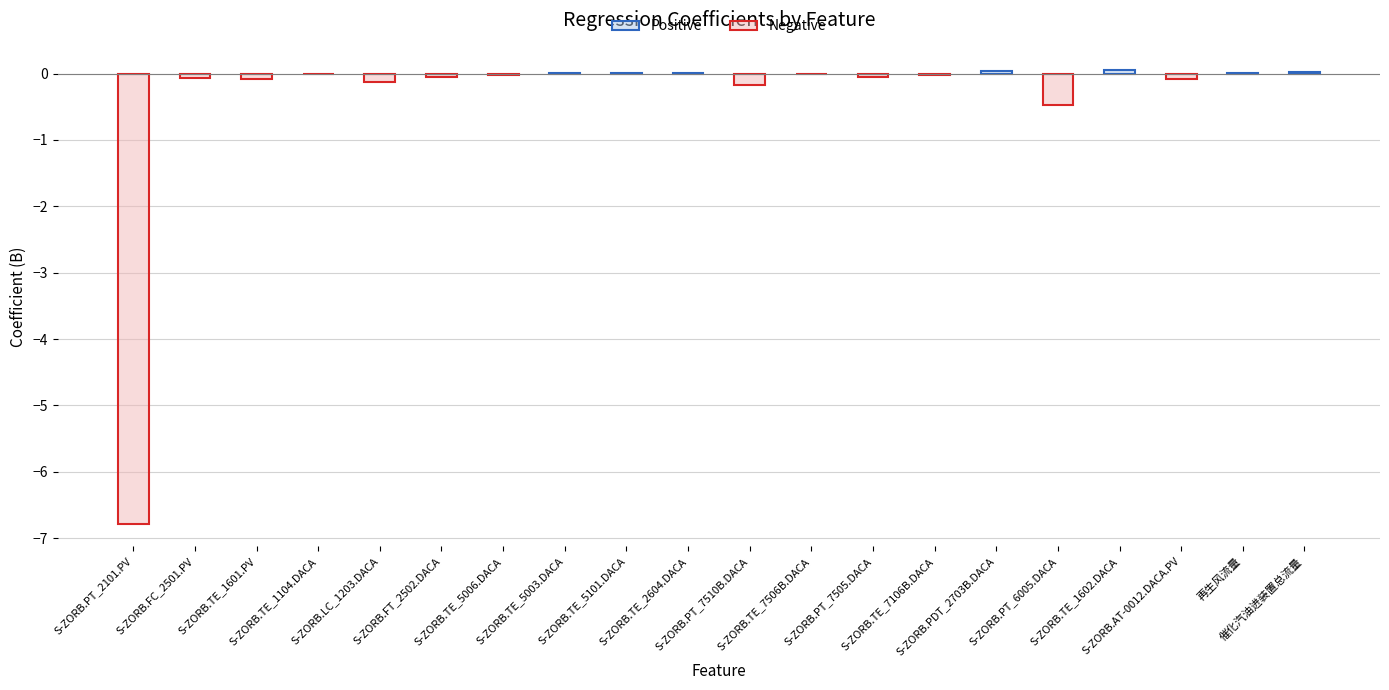

Rank the categories by value from highest to lowest.

S-ZORB.TE_1602.DACA, S-ZORB.PDT_2703B.DACA, 催化汽油进装置总流量, S-ZORB.TE_5003.DACA, S-ZORB.TE_5101.DACA, S-ZORB.TE_2604.DACA, 再生风流量, S-ZORB.TE_1104.DACA, S-ZORB.TE_7506B.DACA, S-ZORB.TE_5006.DACA, S-ZORB.TE_7106B.DACA, S-ZORB.FT_2502.DACA, S-ZORB.PT_7505.DACA, S-ZORB.FC_2501.PV, S-ZORB.AT-0012.DACA.PV, S-ZORB.TE_1601.PV, S-ZORB.LC_1203.DACA, S-ZORB.PT_7510B.DACA, S-ZORB.PT_6005.DACA, S-ZORB.PT_2101.PV